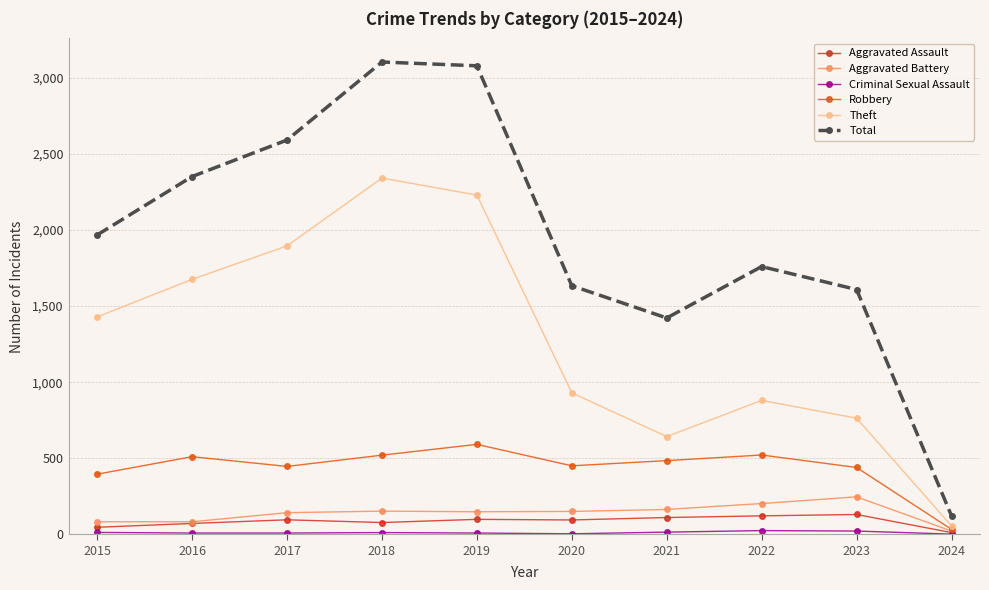

True or false: Aggravated Battery and Total intersect in this chart.

False